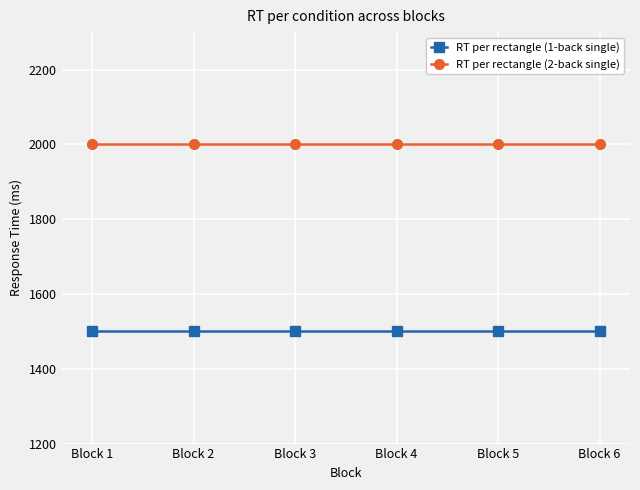

What is the spread (max minus min) of values at Block 3?

500